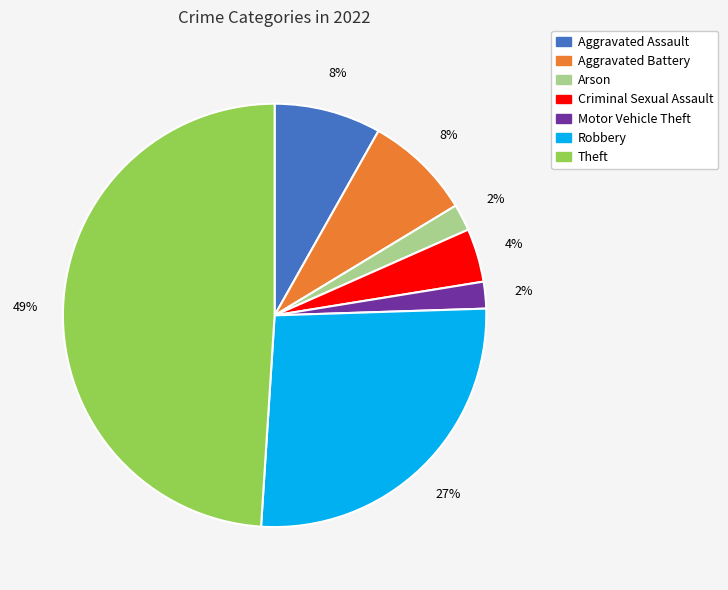

To the nearest percent, what is the combined percentage of Aggravated Assault and Arson?

10%